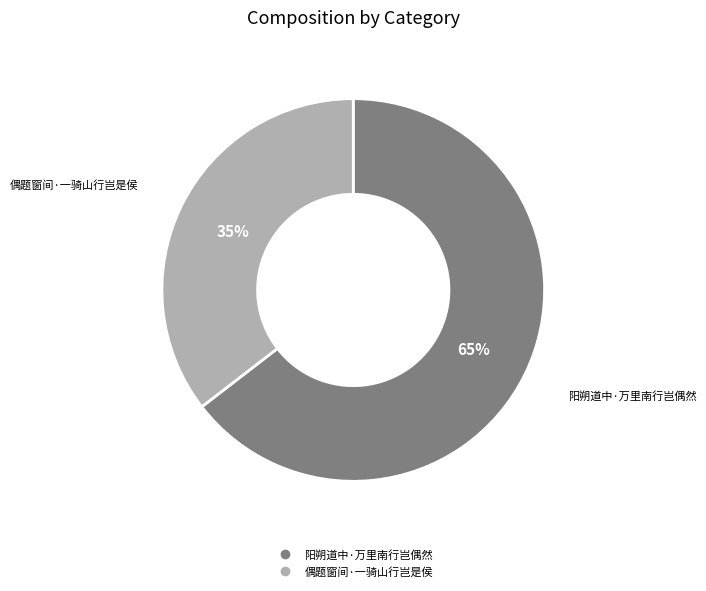

Which slice is the largest?

阳朔道中·万里南行岂偶然